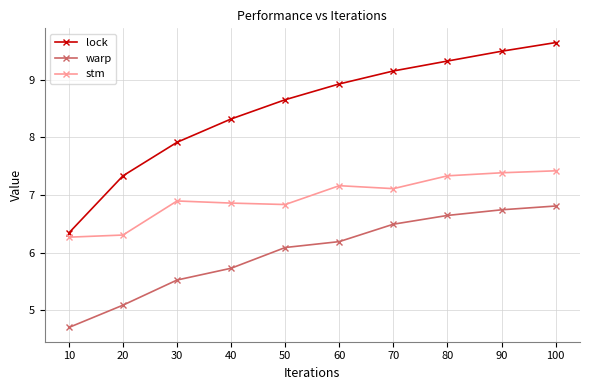

Rank the series at 90 from highest to lowest value.

lock, stm, warp